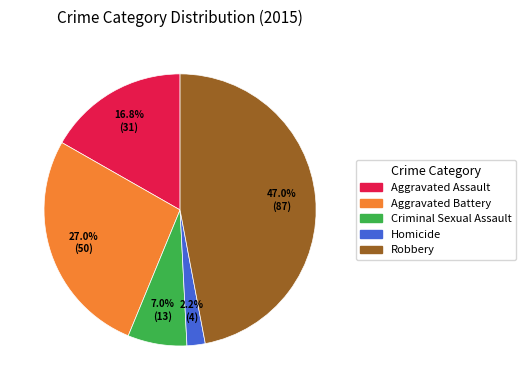

Count the number of slices in the pie.

5